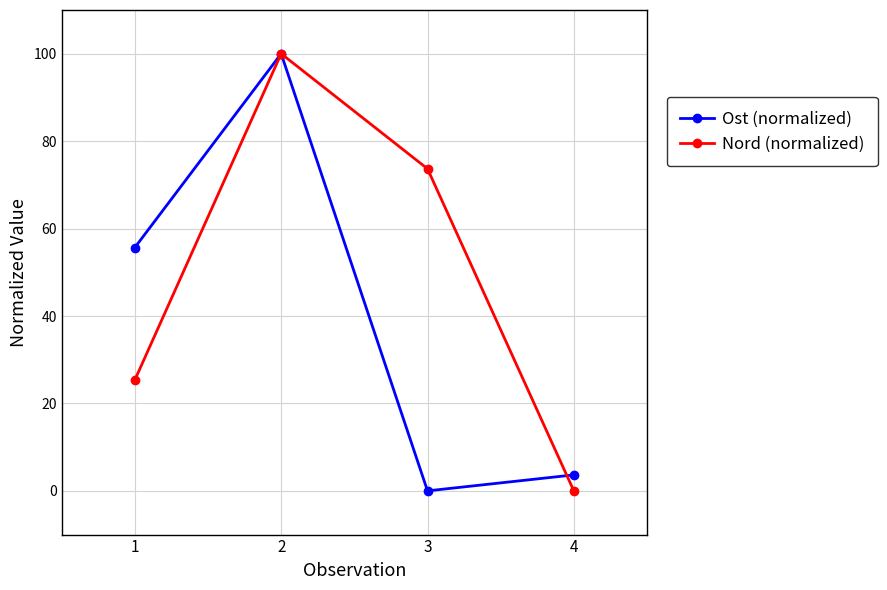

Rank the series by their average value, from highest to lowest.

Nord (normalized), Ost (normalized)